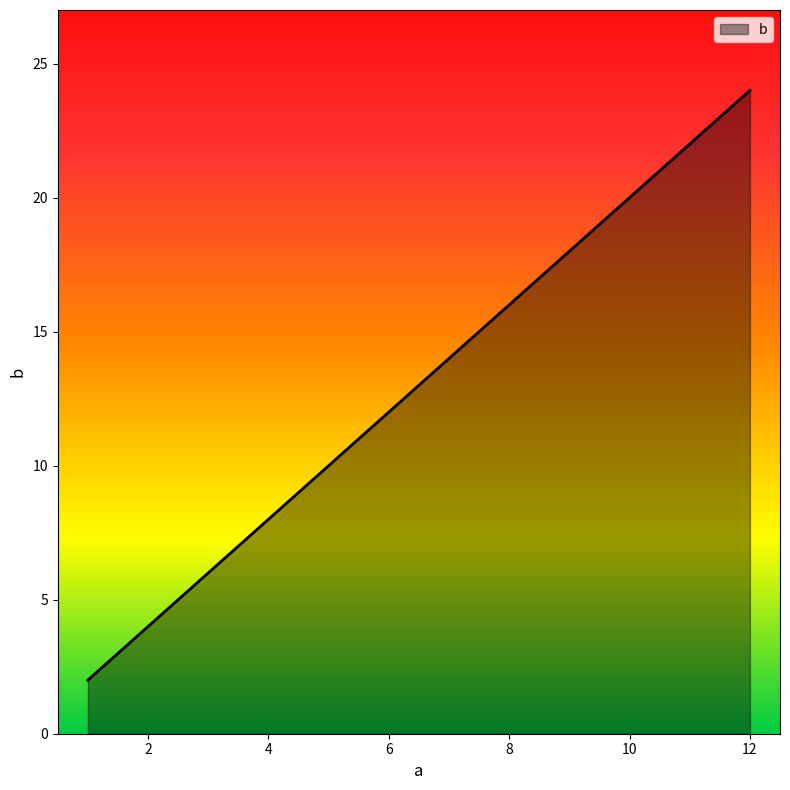

What is the difference between the maximum and minimum values?

22